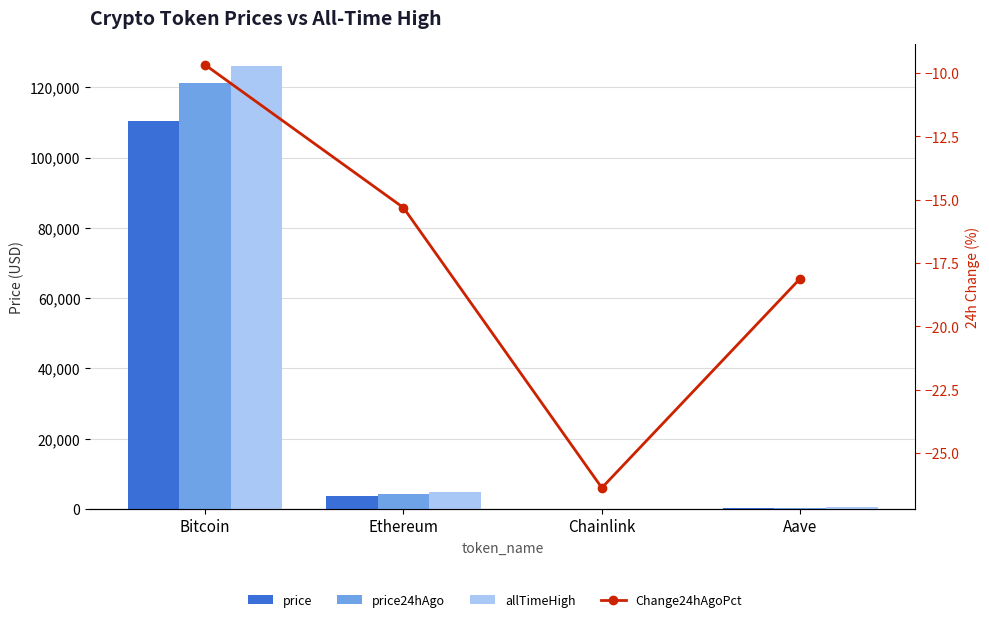

Where is price24hAgo nearest to the value 60578?

Ethereum